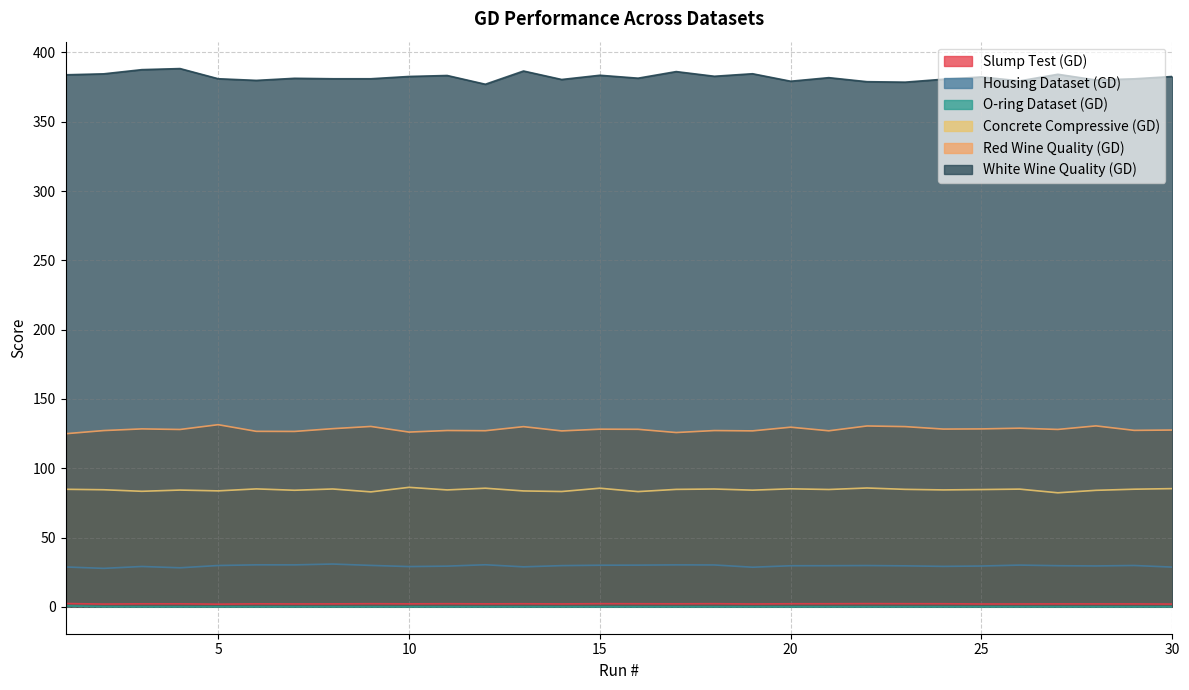

How many values in the White Wine Quality (GD) series are below 381?

12